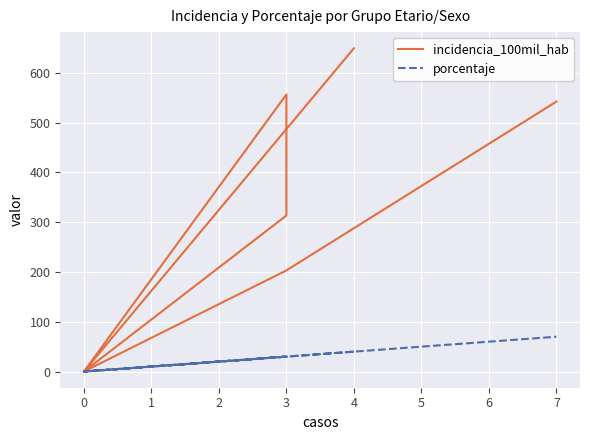

At how many categories does at least one series exceed 458?

3